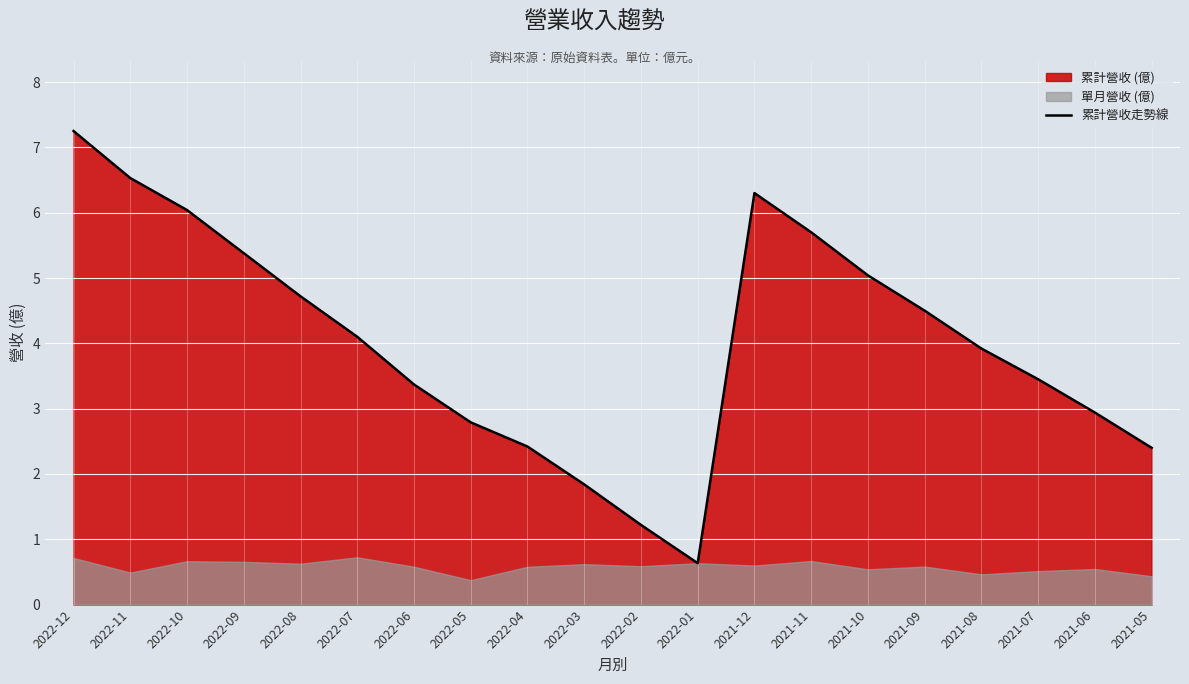

What is the ratio of the value at 2022-01 to the value at 2021-08?

0.2